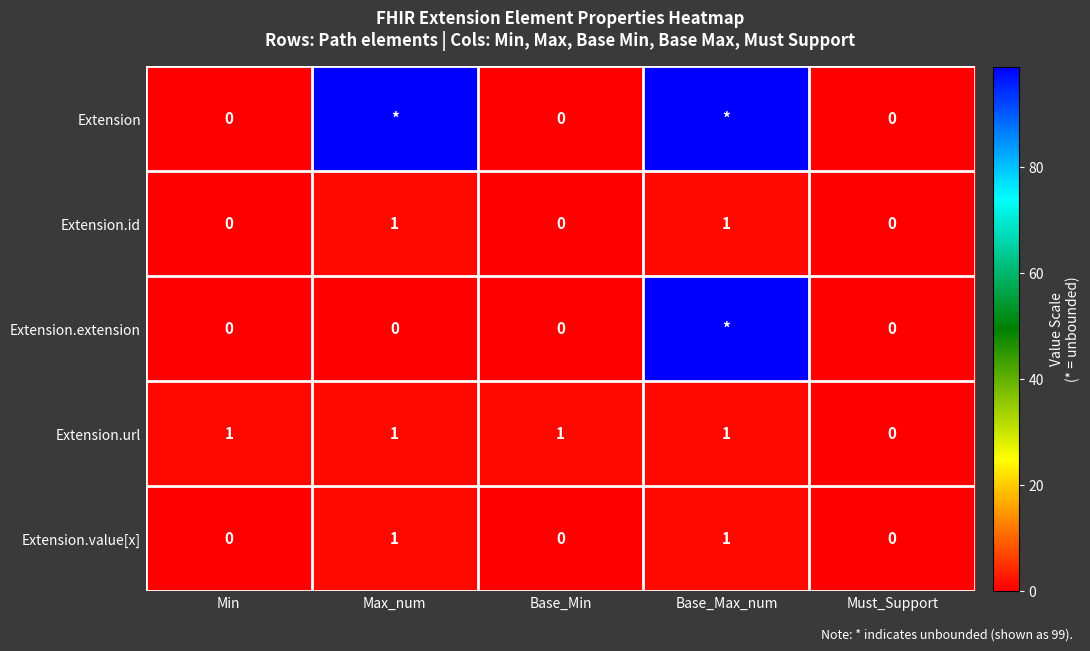

The value of Extension.extension at Max_num is -59. True or false?

False